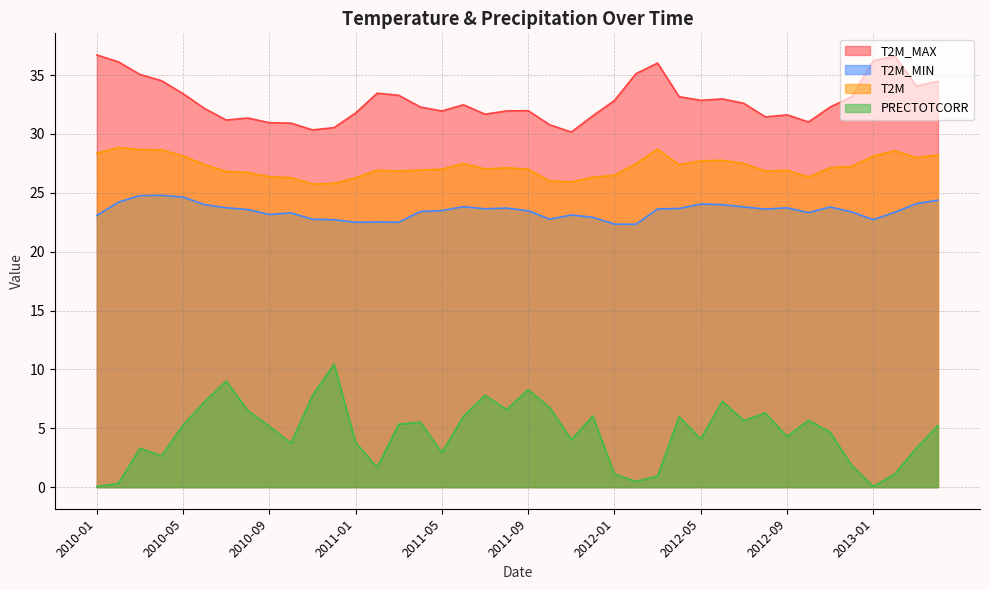

Reading left to right, list all the values displayed in this chart.

T2M_MAX: 36.7	36.1	35.0	34.5	33.4	32.2	31.2	31.3	30.9	30.9	30.3	30.5	31.8	33.5	33.3	32.3	31.9	32.5	31.7	31.9	32.0	30.8	30.2	31.5	32.8	35.1	36.0	33.2	32.9	33.0	32.6	31.4	31.6	31.0	32.3	33.2	36.2	36.6	34.1	34.5
T2M_MIN: 23.1	24.2	24.8	24.8	24.6	24.0	23.7	23.6	23.2	23.3	22.8	22.7	22.5	22.5	22.5	23.4	23.5	23.8	23.6	23.7	23.5	22.8	23.1	22.9	22.3	22.3	23.6	23.7	24.0	24.0	23.8	23.6	23.7	23.3	23.8	23.4	22.7	23.3	24.1	24.4
T2M: 28.4	28.8	28.7	28.6	28.1	27.4	26.8	26.7	26.4	26.3	25.7	25.8	26.3	26.9	26.8	26.9	27.0	27.5	27.0	27.1	27.0	26.0	25.9	26.3	26.5	27.5	28.7	27.4	27.7	27.8	27.5	26.8	26.9	26.3	27.1	27.2	28.1	28.6	28.0	28.2
PRECTOTCORR: 0.1	0.3	3.3	2.7	5.3	7.3	9.0	6.5	5.2	3.7	7.8	10.4	3.8	1.7	5.3	5.5	2.9	6.0	7.8	6.6	8.3	6.8	4.0	6.0	1.1	0.5	0.9	6.0	4.1	7.3	5.7	6.3	4.3	5.7	4.7	1.9	0.0	1.1	3.3	5.2